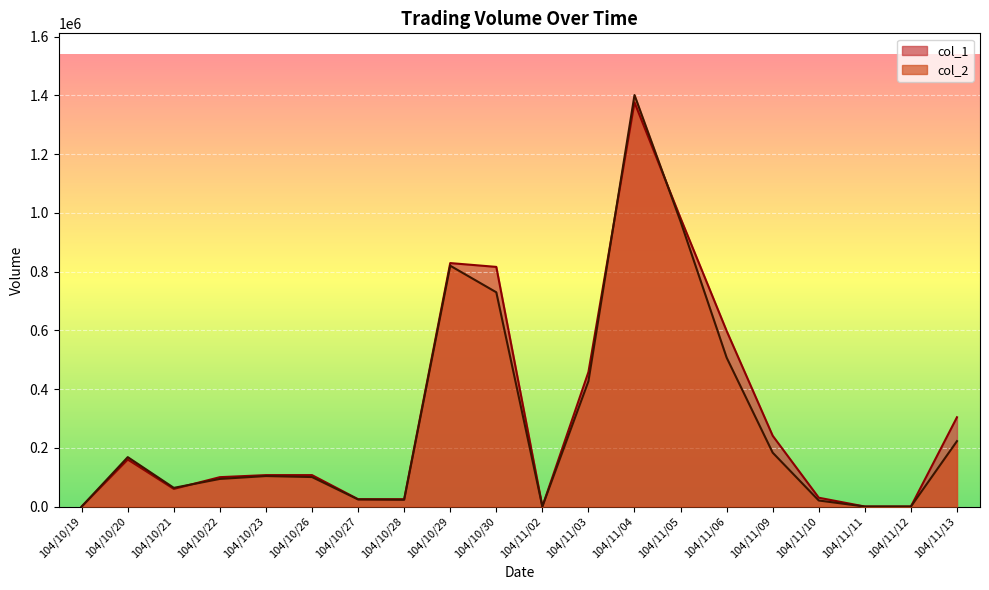

What is the spread (max minus min) of values at 104/11/10?

9500